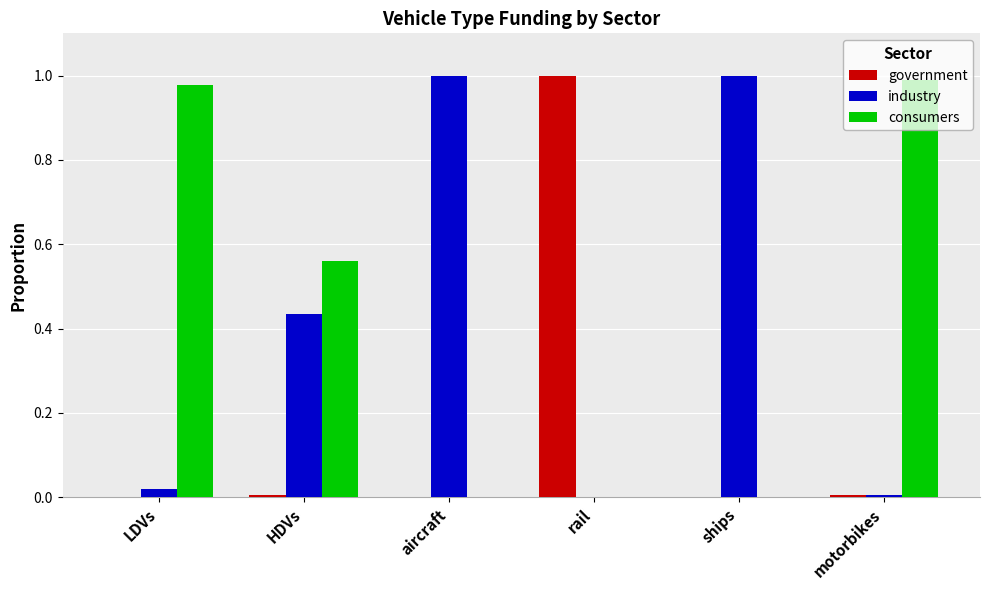

True or false: industry has a value of 0.6 at aircraft.

False